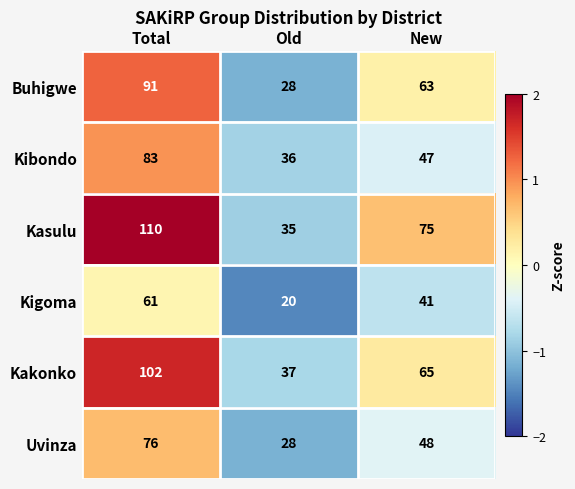

What is the maximum value shown in the chart?

110